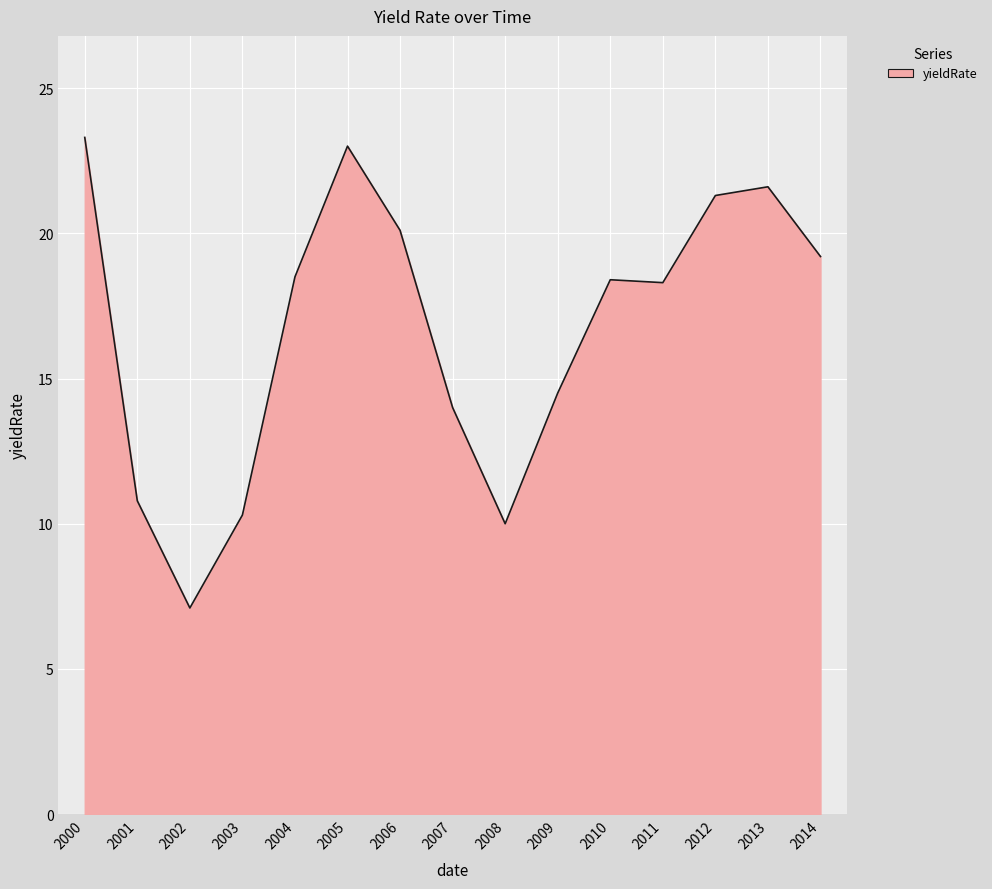

How many lines are shown in the chart?

1